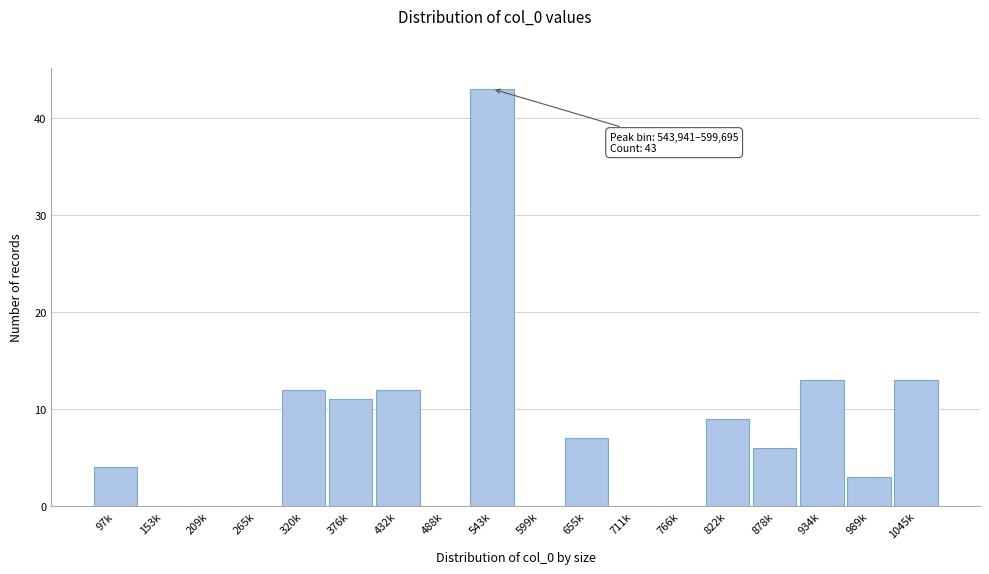

Reading left to right, list all the values displayed in this chart.

97k=4	153k=0	209k=0	265k=0	320k=12	376k=11	432k=12	488k=0	543k=43	599k=0	655k=7	711k=0	766k=0	822k=9	878k=6	934k=13	989k=3	1045k=13